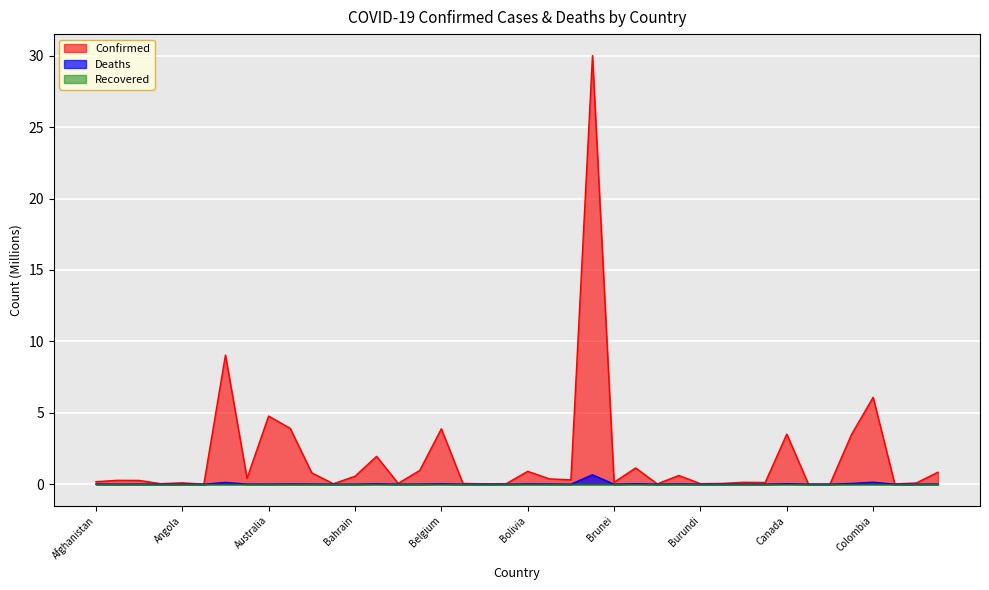

Between Congo (Brazzaville) and Bulgaria, which is larger?

Bulgaria